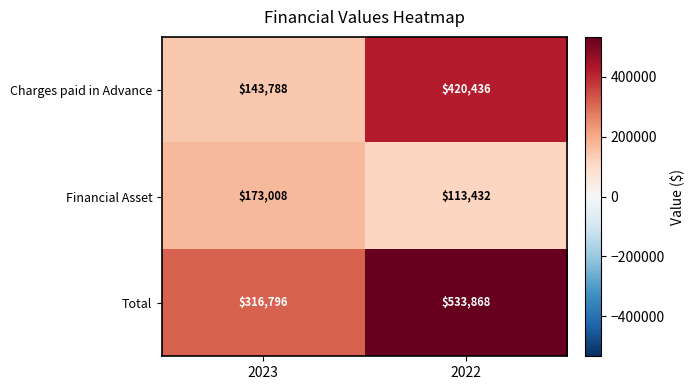

Which series has the largest range (max minus min)?

Charges paid in Advance